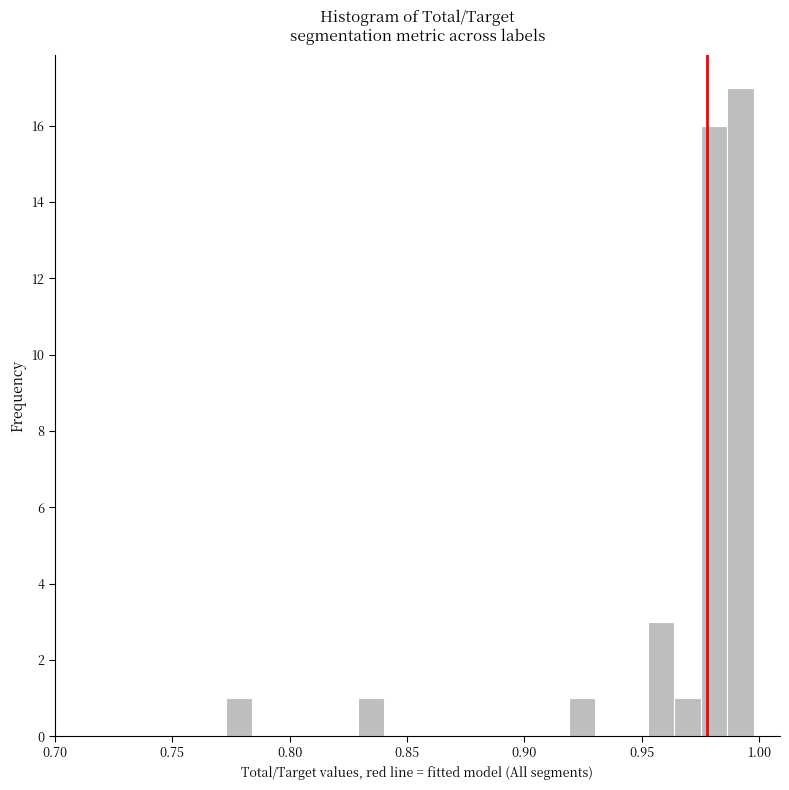

Around what value on the x-axis is the tallest bar? Give the approximate position of its centre, as read against the axis.

0.990